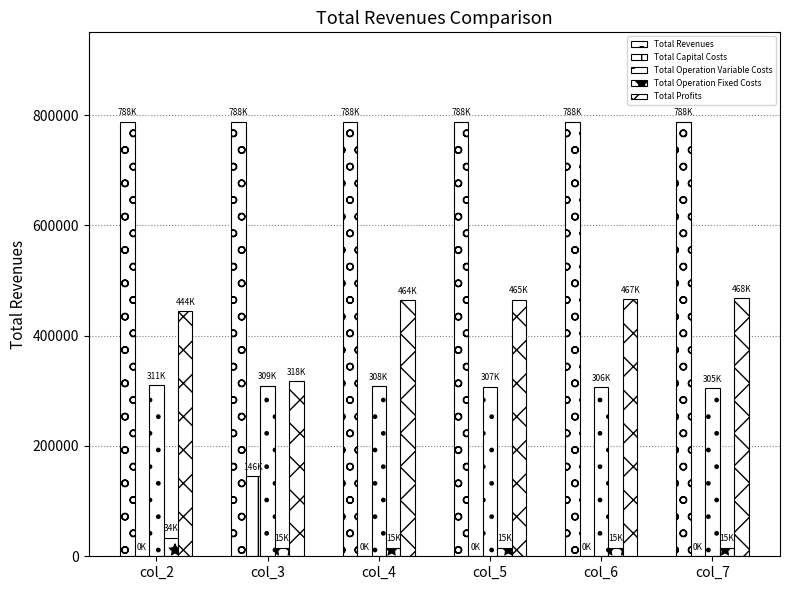

Reading left to right, extract all data points from this chart.

Total Revenues: col_2=788086.8	col_3=788086.8	col_4=788086.8	col_5=788086.8	col_6=788086.8	col_7=788086.8
Total Capital Costs: col_2=0.0	col_3=145600.0	col_4=0.0	col_5=0.0	col_6=0.0	col_7=0.0
Total Operation Variable Costs: col_2=310528.1	col_3=309468.9	col_4=308408.2	col_5=307346.0	col_6=306282.4	col_7=305217.3
Total Operation Fixed Costs: col_2=33627.6	col_3=15300.6	col_4=15300.6	col_5=15300.6	col_6=15300.6	col_7=15300.6
Total Profits: col_2=443931.0	col_3=317717.3	col_4=464378.0	col_5=465440.2	col_6=466503.8	col_7=467568.9